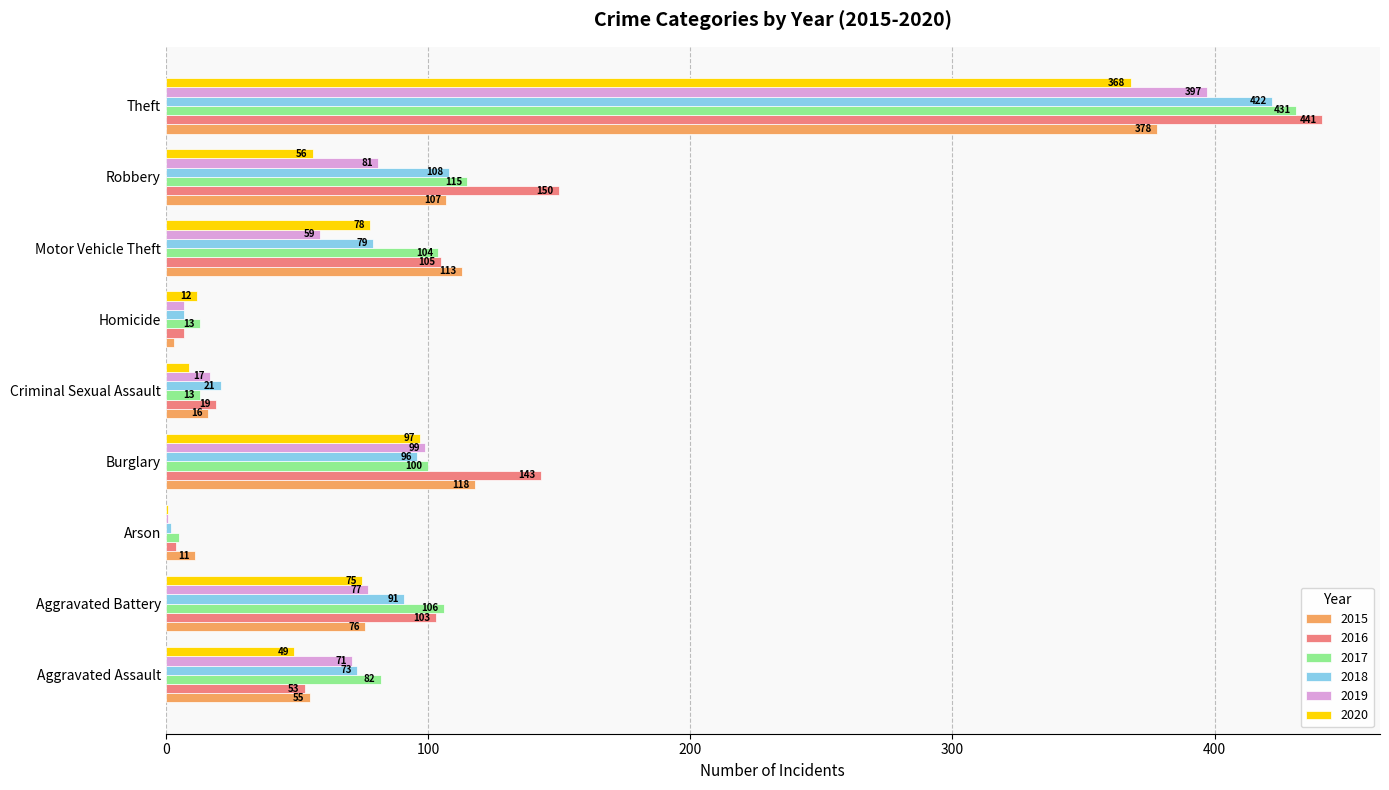

How many series are shown in this chart?

6